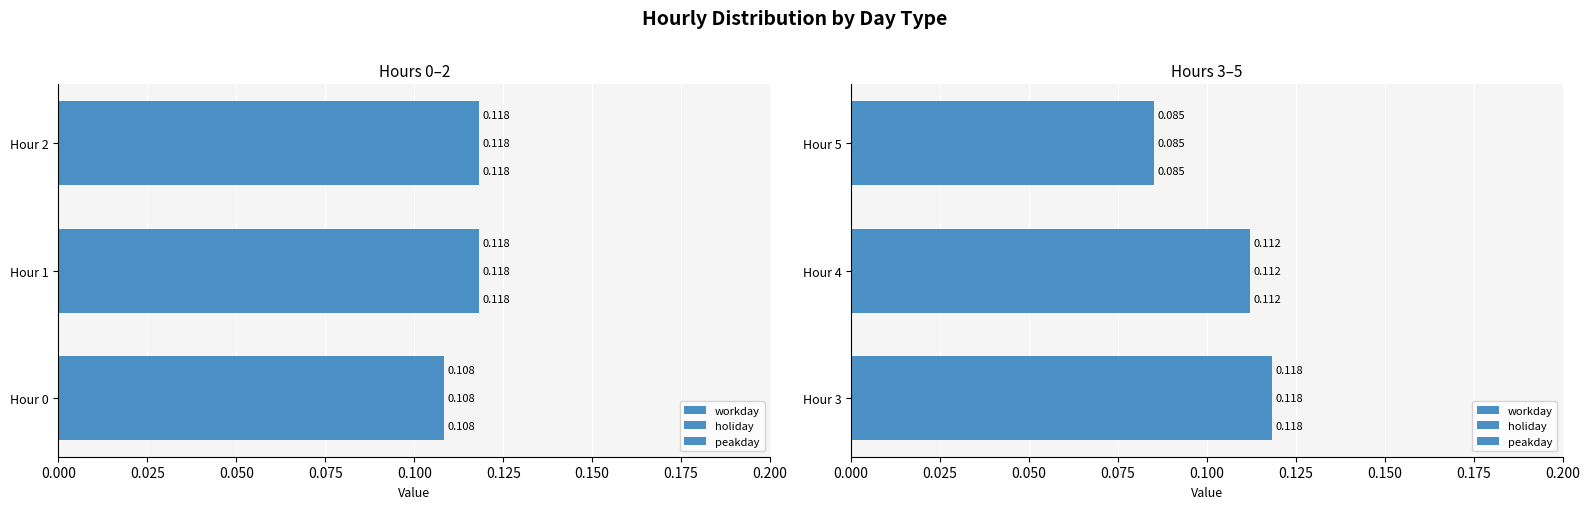

Is it true that workday equals 0.1 at Hour 4?

True